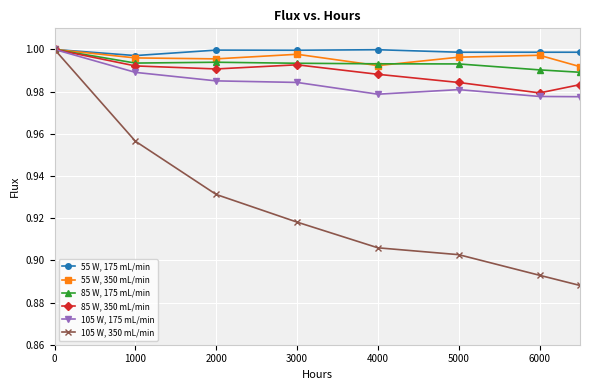

True or false: 85 W, 350 mL/min has more than 2 interior local peaks.

False